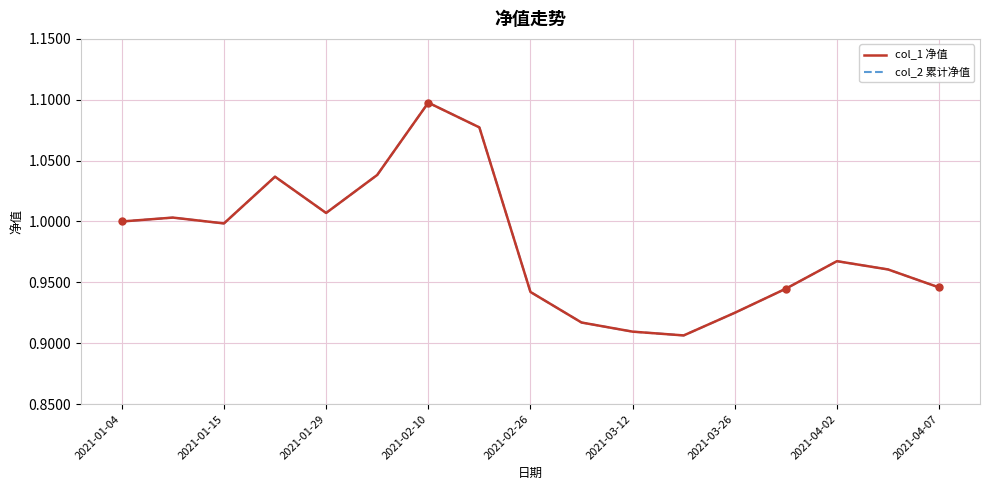

Does the chart have visible grid lines?

Yes